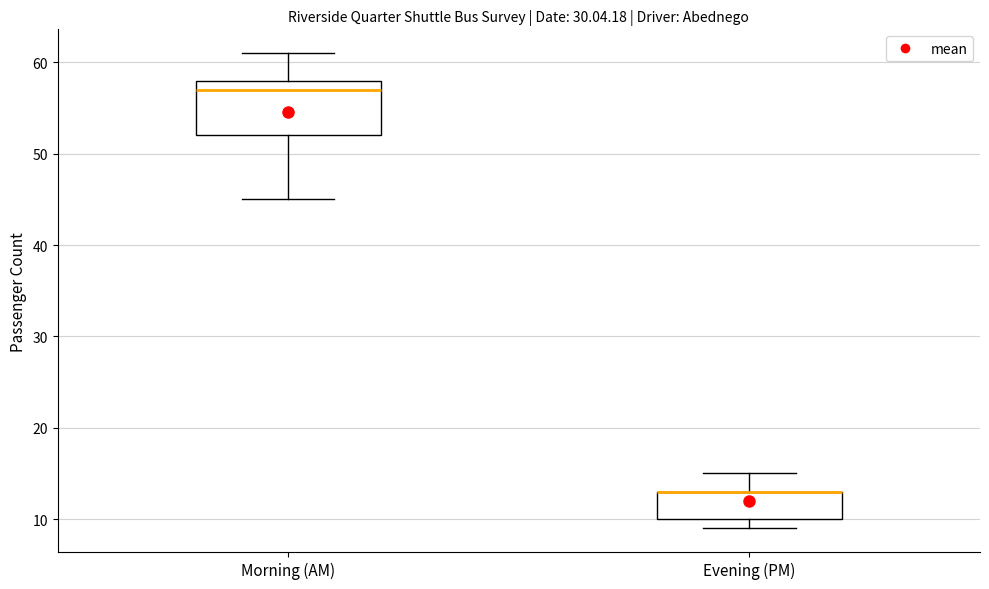

Which box is the tallest, from its lower edge to its upper edge?

Morning (AM)